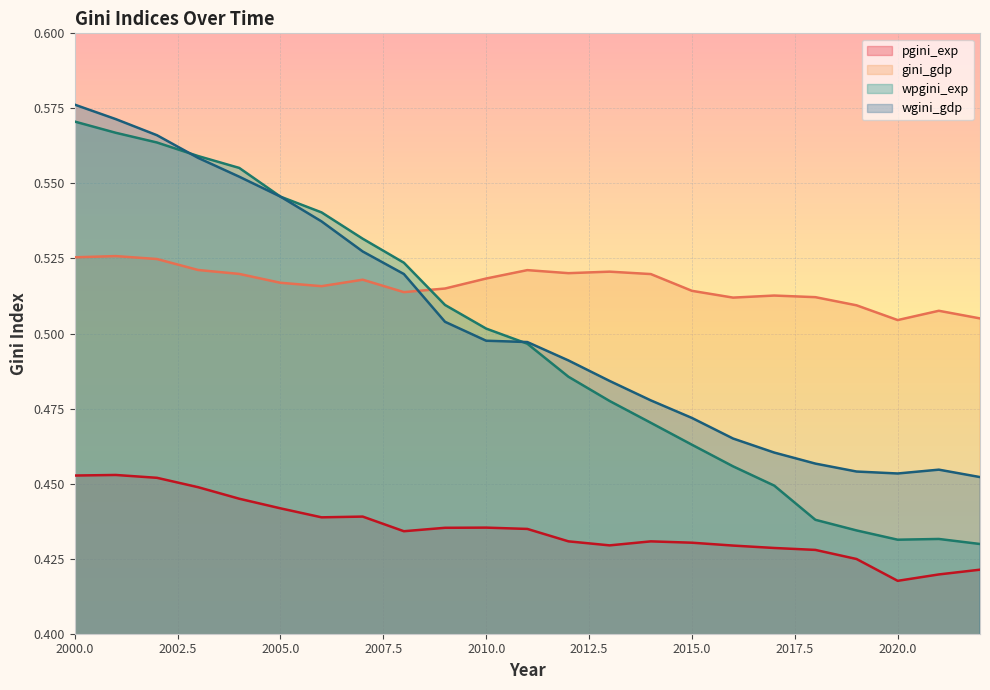

What is the approximate value of wgini_gdp at 2019?

0.5